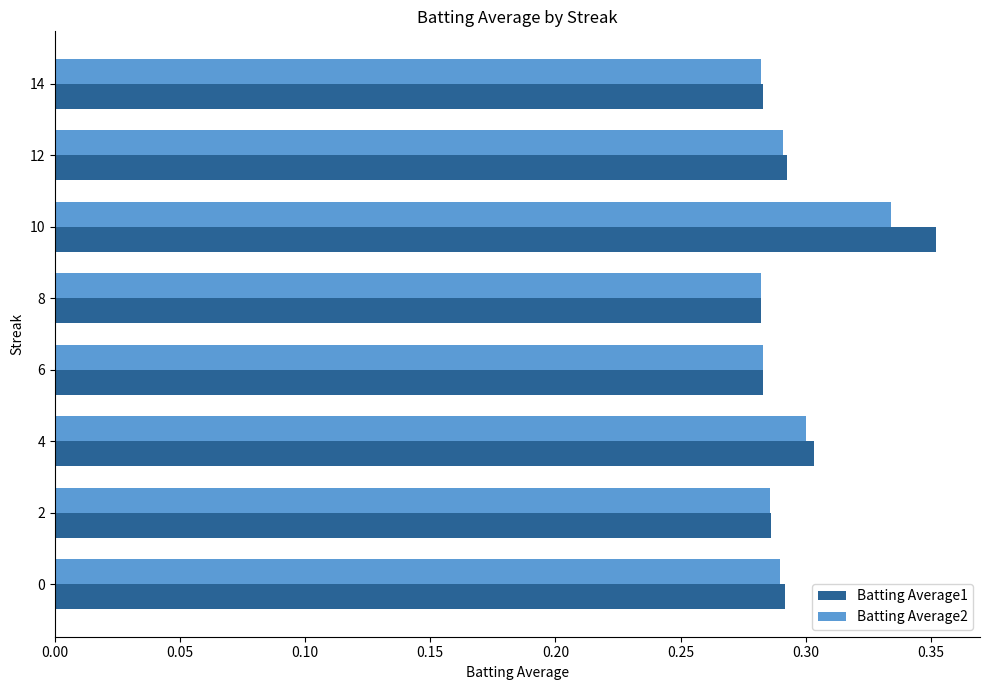

What is the total value across all series at 8?

0.6